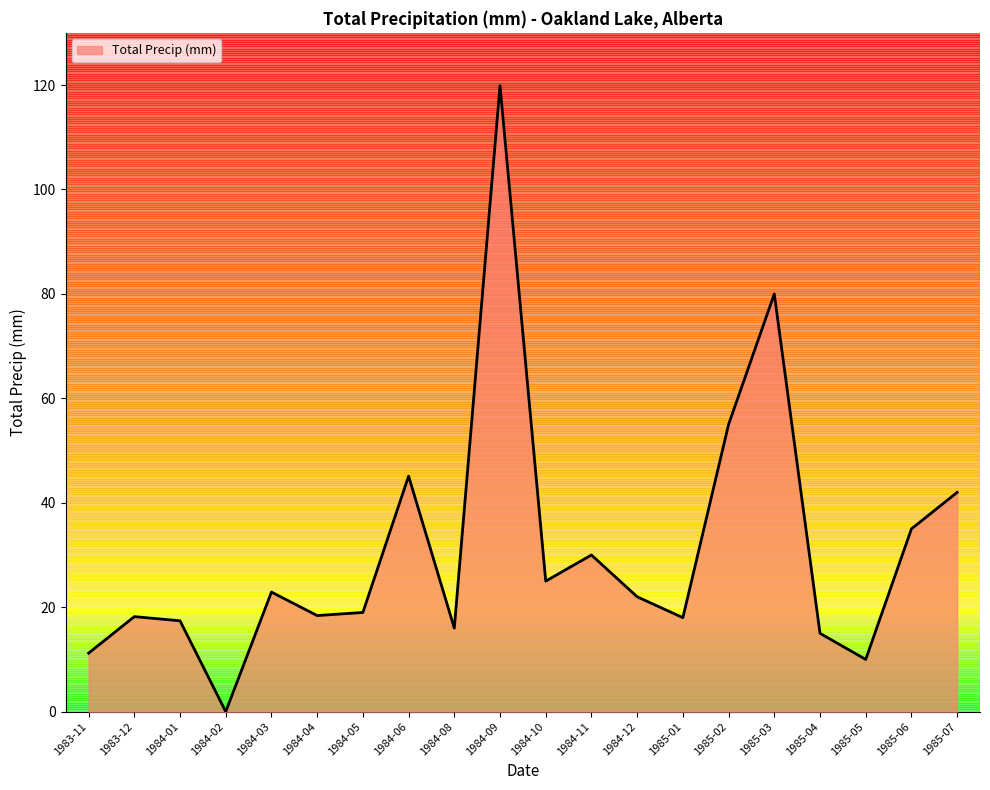

How many lines are shown in the chart?

1